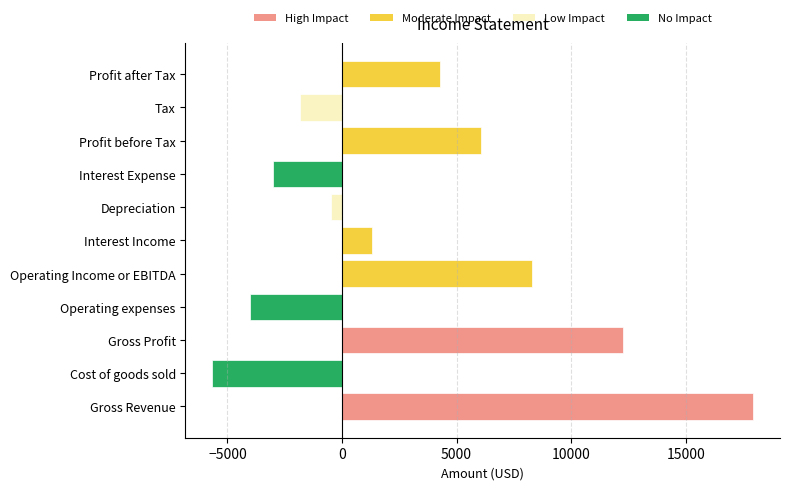

True or false: the data shows -1778.0 at Cost of goods sold.

False